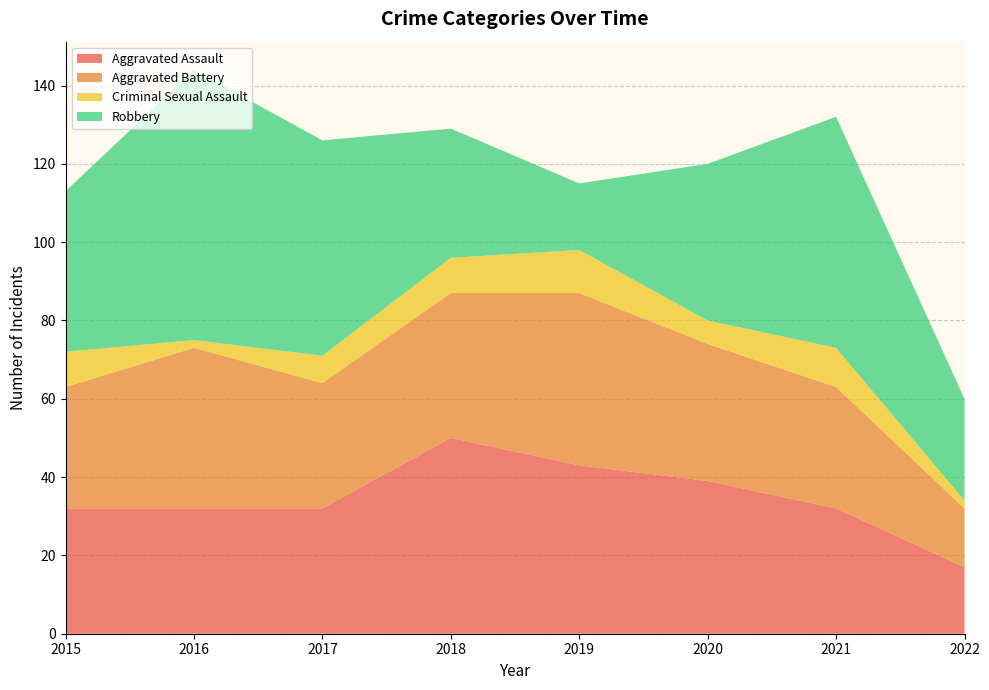

Reading left to right, extract all data points from this chart.

Aggravated Assault: 32	32	32	50	43	39	32	17
Aggravated Battery: 31	41	32	37	44	35	31	15
Criminal Sexual Assault: 9	2	7	9	11	6	10	2
Robbery: 41	69	55	33	17	40	59	26